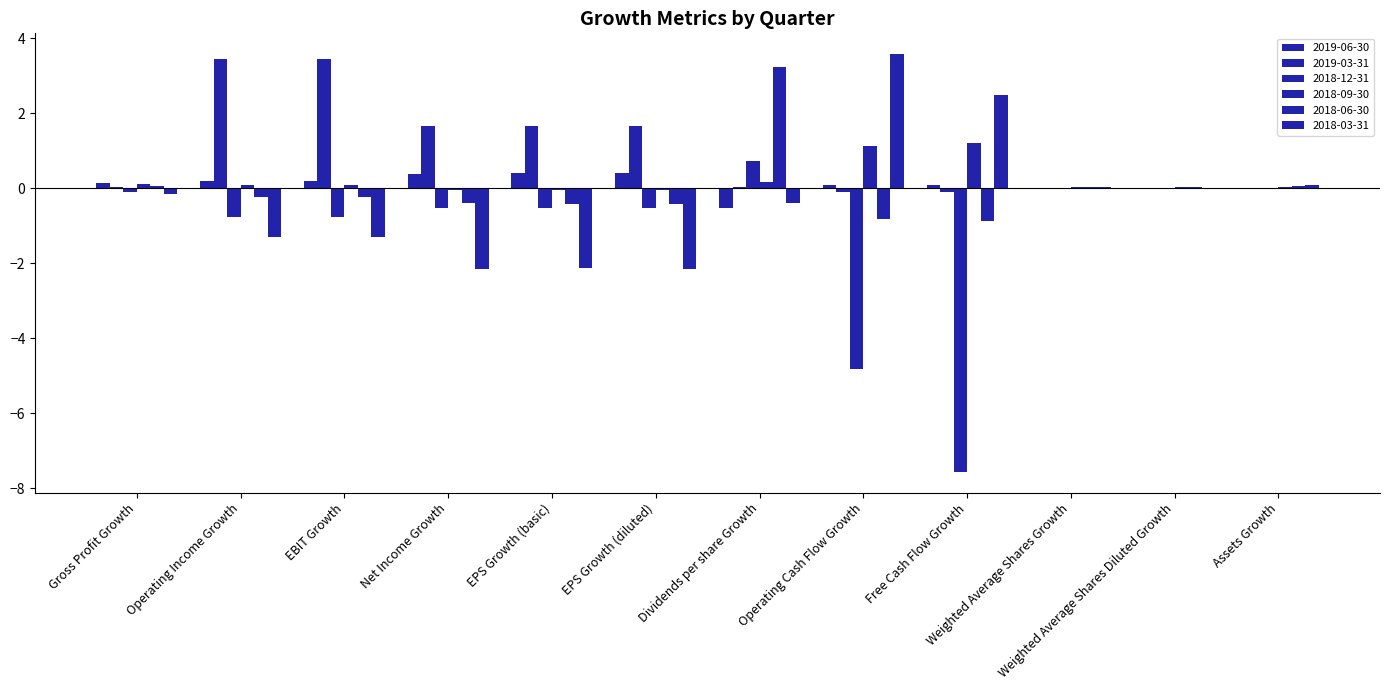

Count the number of data series in this chart.

6